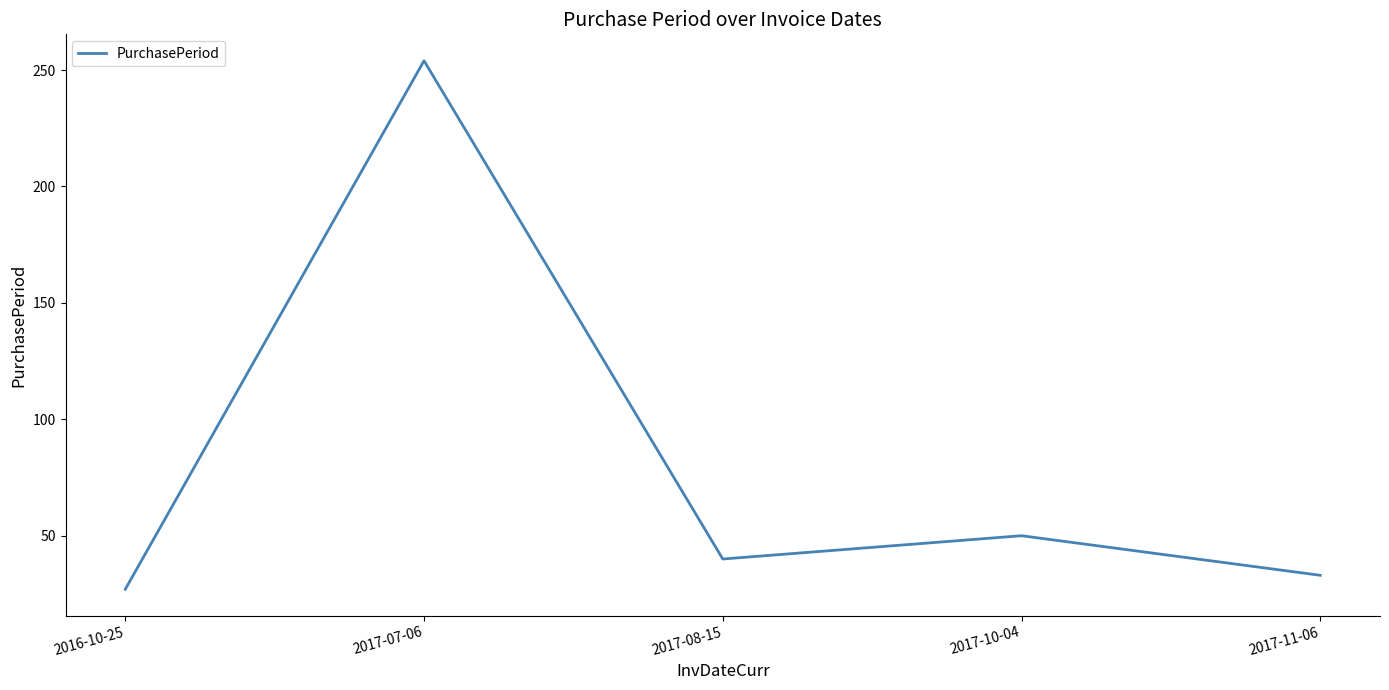

At which category does the data reach its first local valley?

2017-08-15